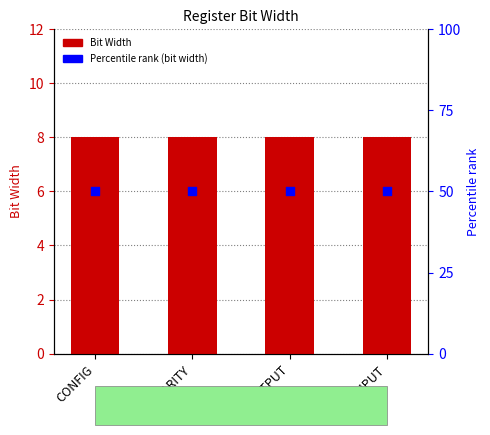

Which series contains the lowest Y value?

Bit Width